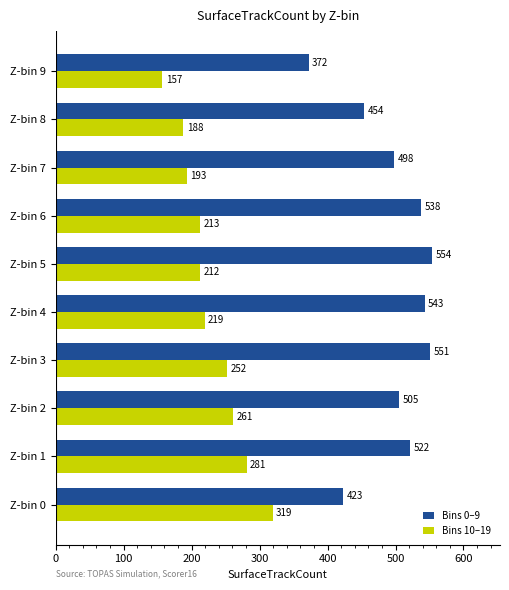

What is the sum of all Bins 10–19 values?

2295